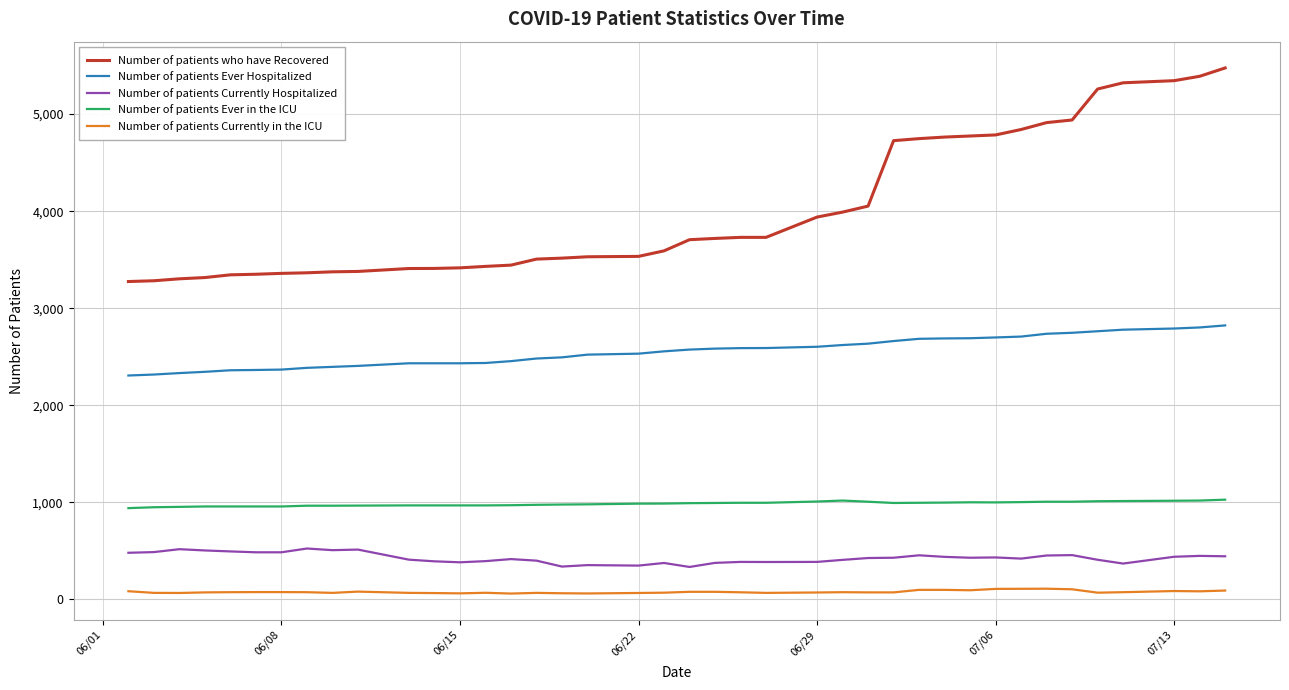

Which series has the largest total across all categories?

Number of patients who have Recovered